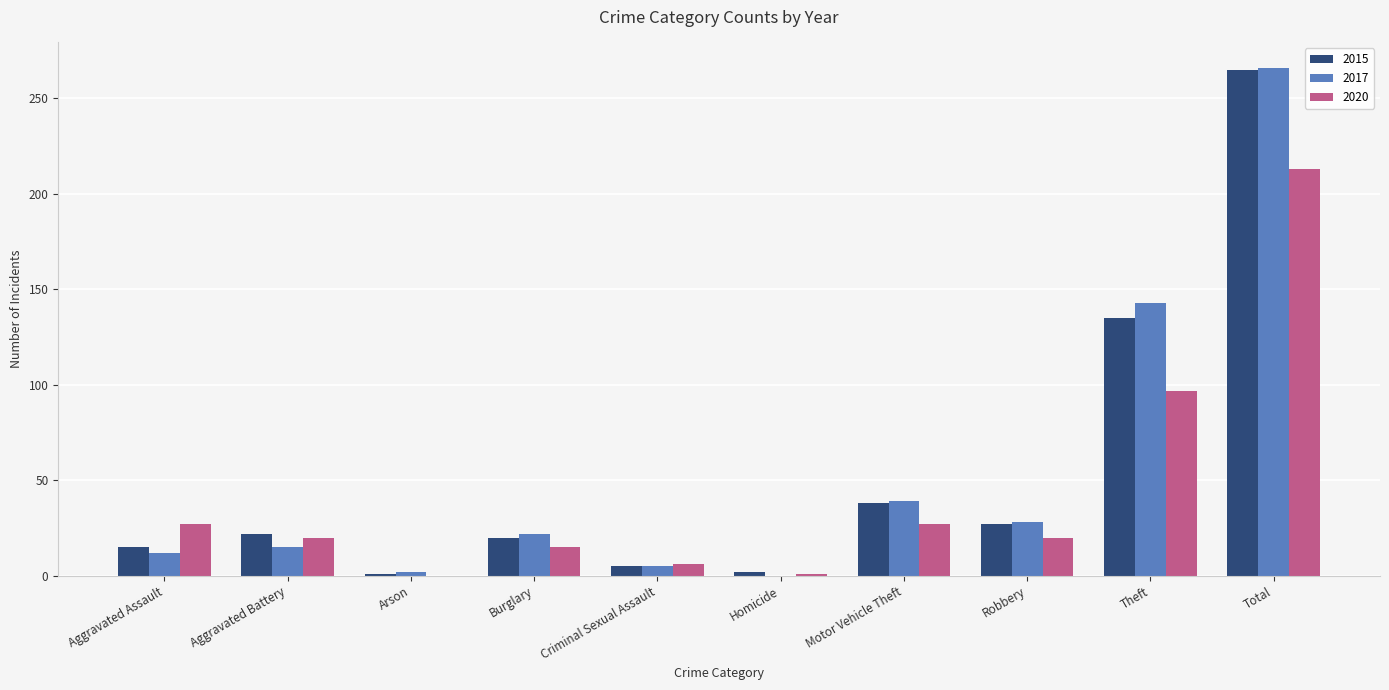

The value of 2017 at Aggravated Assault is 12. True or false?

True